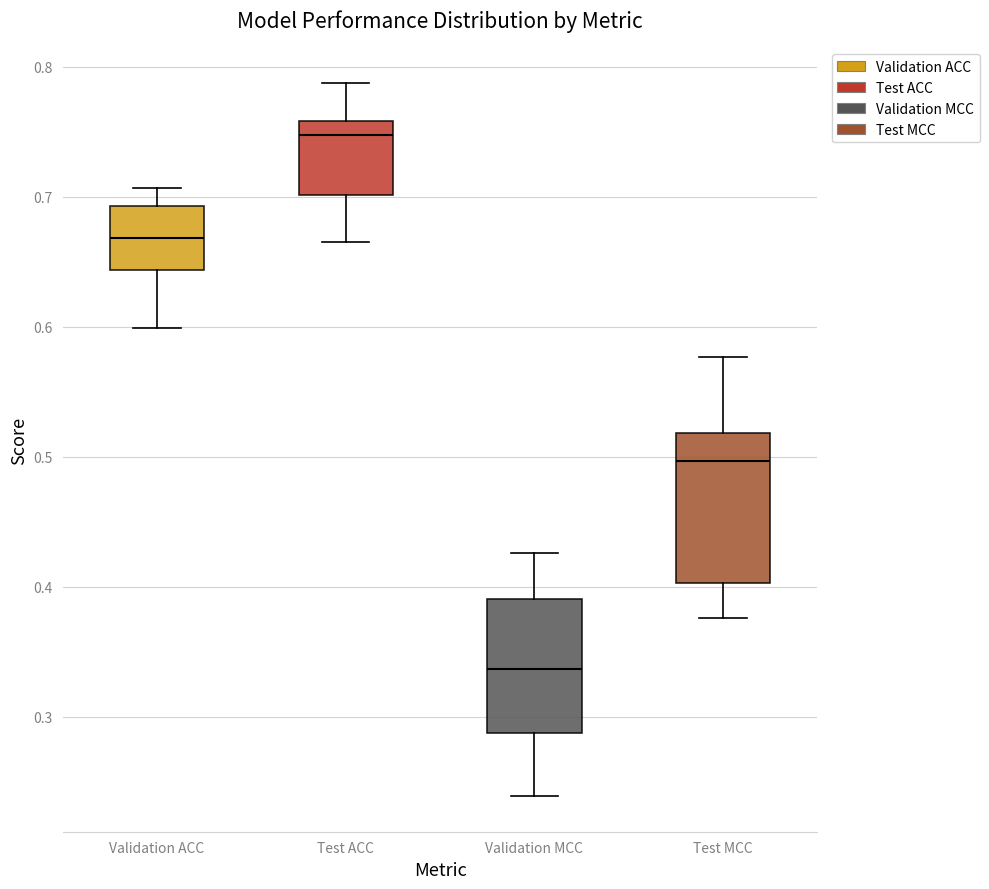

Comparing the boxes themselves (not the whiskers), which one is the tallest?

Test MCC